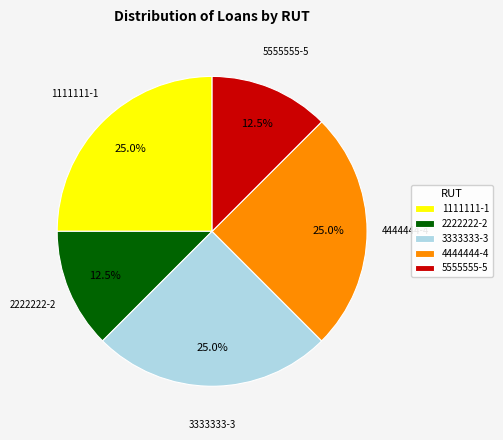

How many slices are in this pie chart?

5